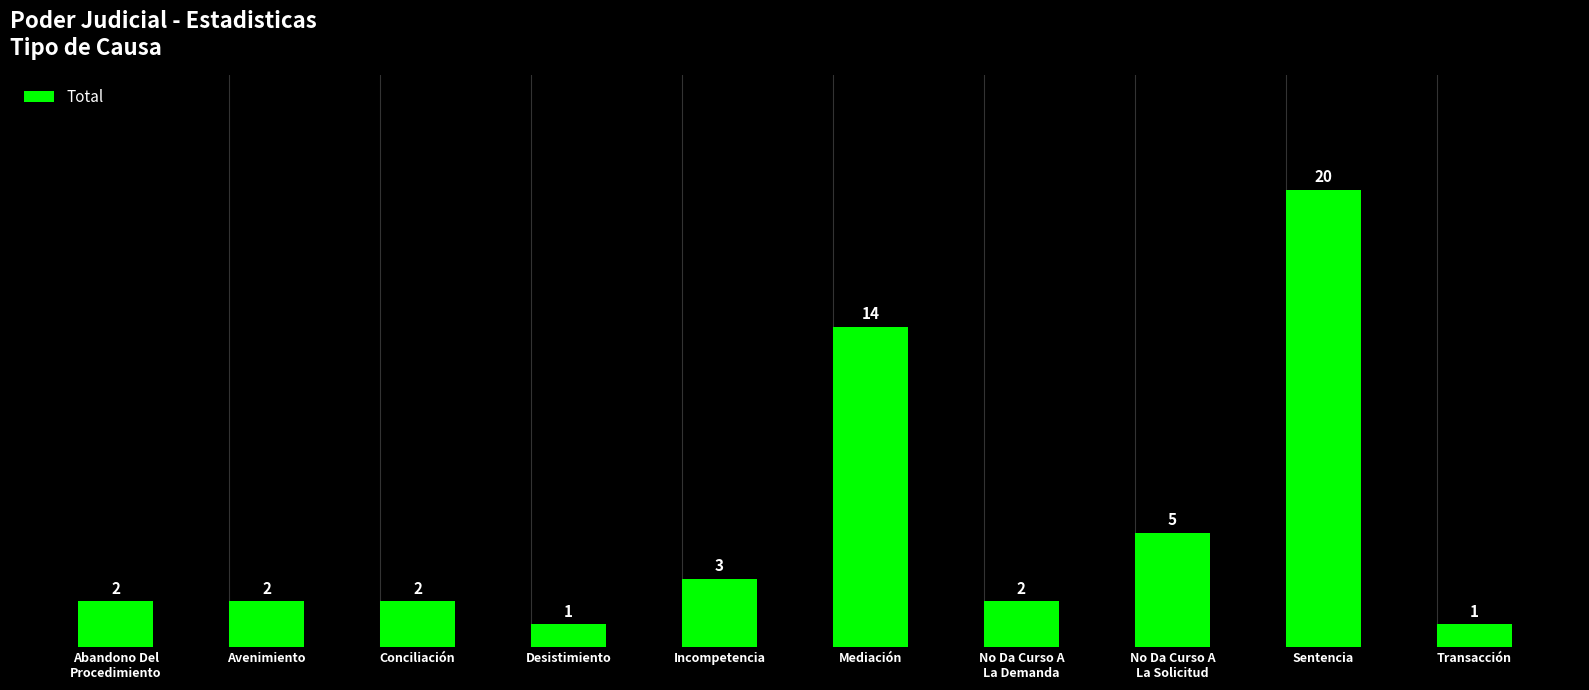

Are the bars grouped side by side (vs. stacked)?

No